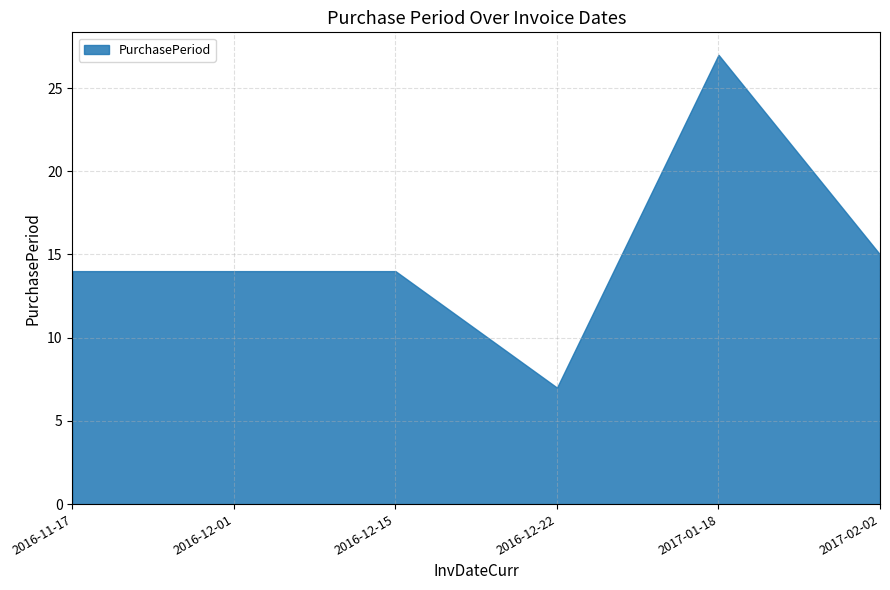

True or false: the data has more than 0 interior local peaks.

True